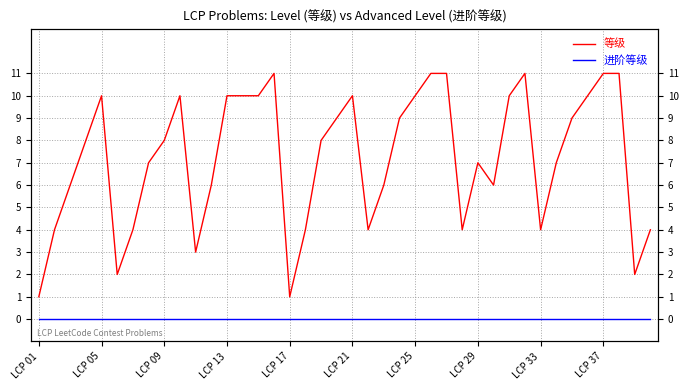

Reading right to left, extract all data points from this chart.

等级: 4	2	11	11	10	9	7	4	11	10	6	7	4	11	11	10	9	6	4	10	9	8	4	1	11	10	10	10	6	3	10	8	7	4	2	10	8	6	4	1
进阶等级: 0	0	0	0	0	0	0	0	0	0	0	0	0	0	0	0	0	0	0	0	0	0	0	0	0	0	0	0	0	0	0	0	0	0	0	0	0	0	0	0